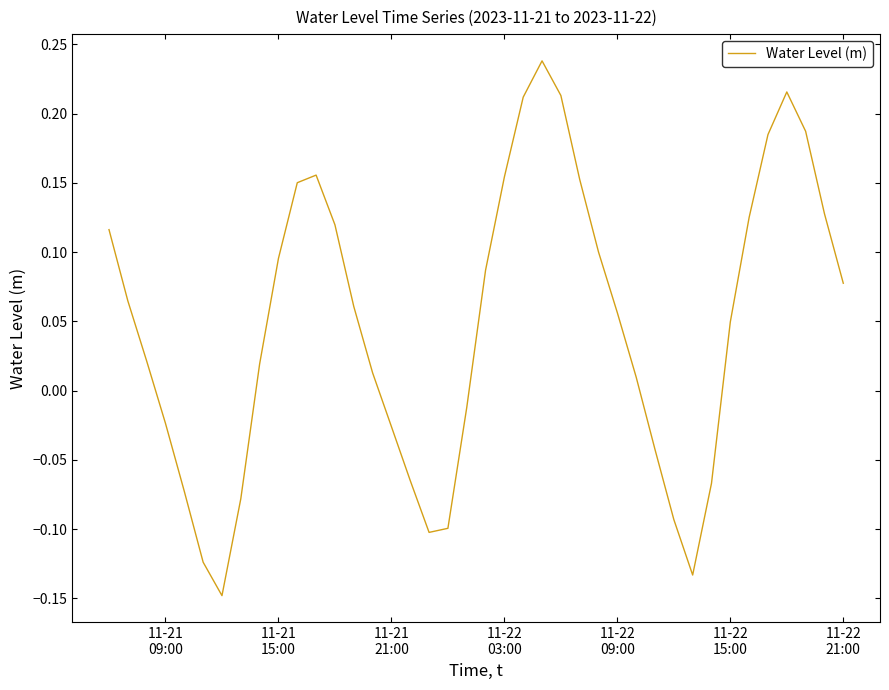

What is the difference between the maximum and minimum values?

0.4